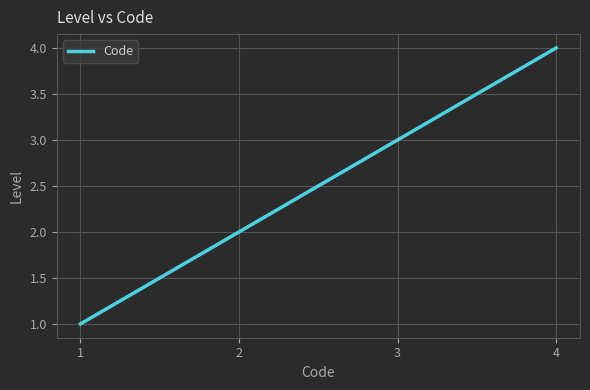

True or false: there are more than 1 points higher than both neighbors.

False